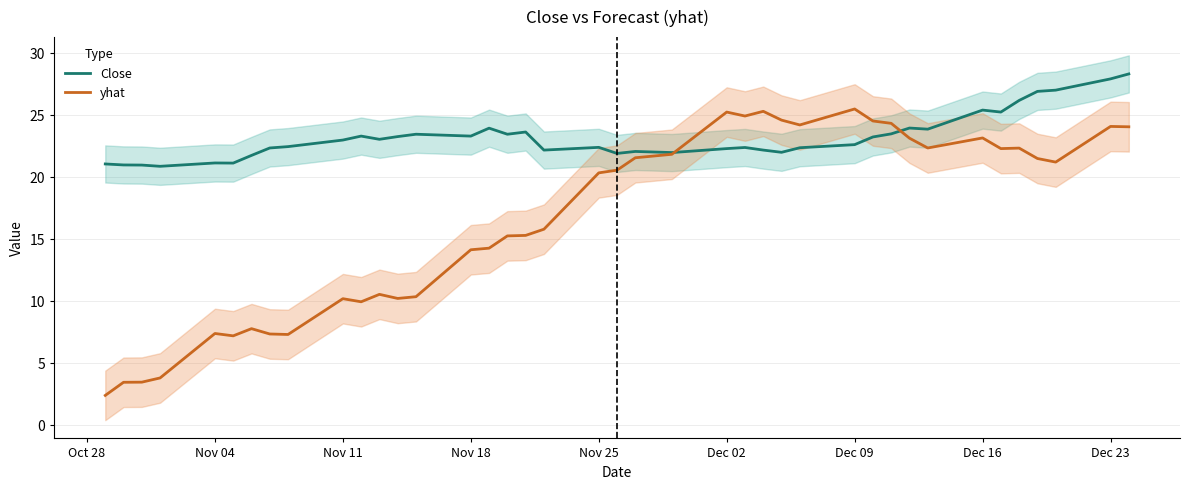

The yhat series shows 23.2 at Dec 16. True or false?

True